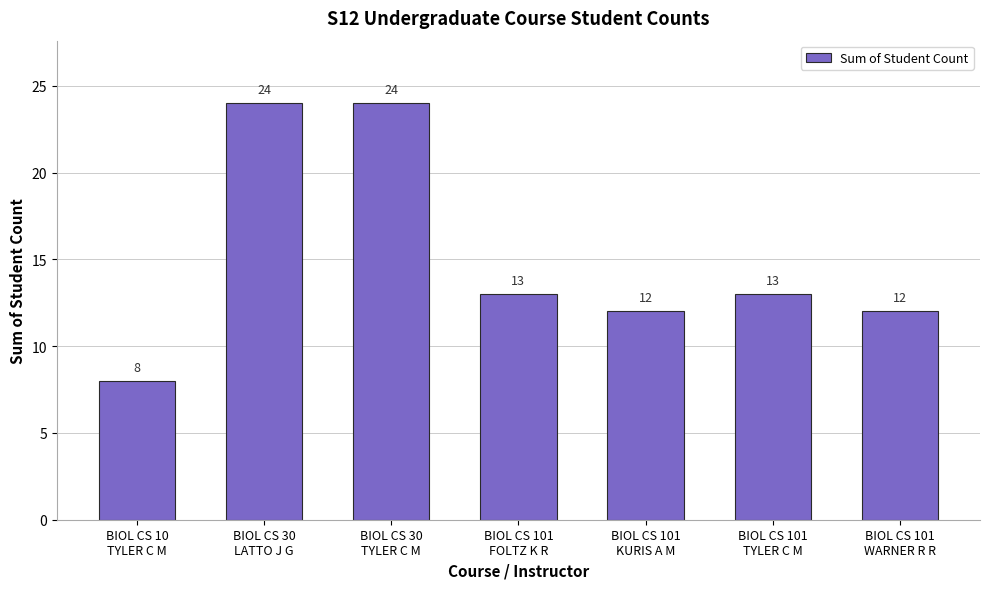

Reading left to right, list all the values displayed in this chart.

8	24	24	13	12	13	12